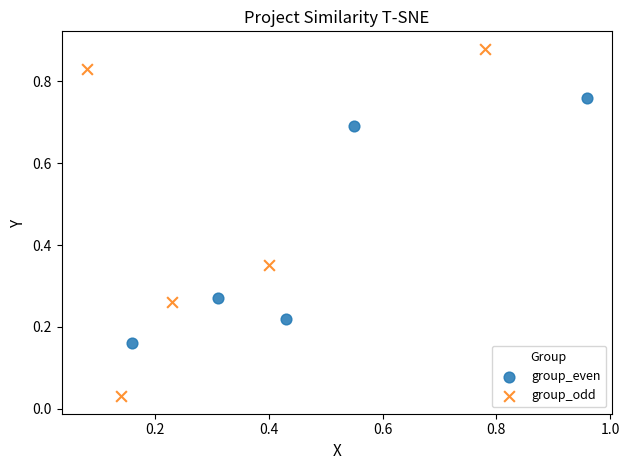

Which series contains the lowest Y value?

group_odd